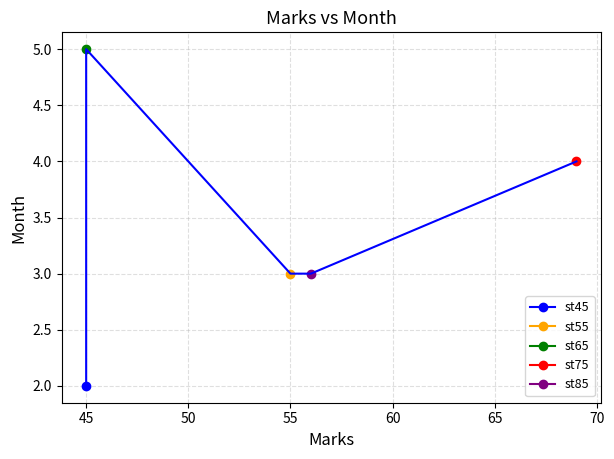

What is the difference between the maximum and minimum values?

3